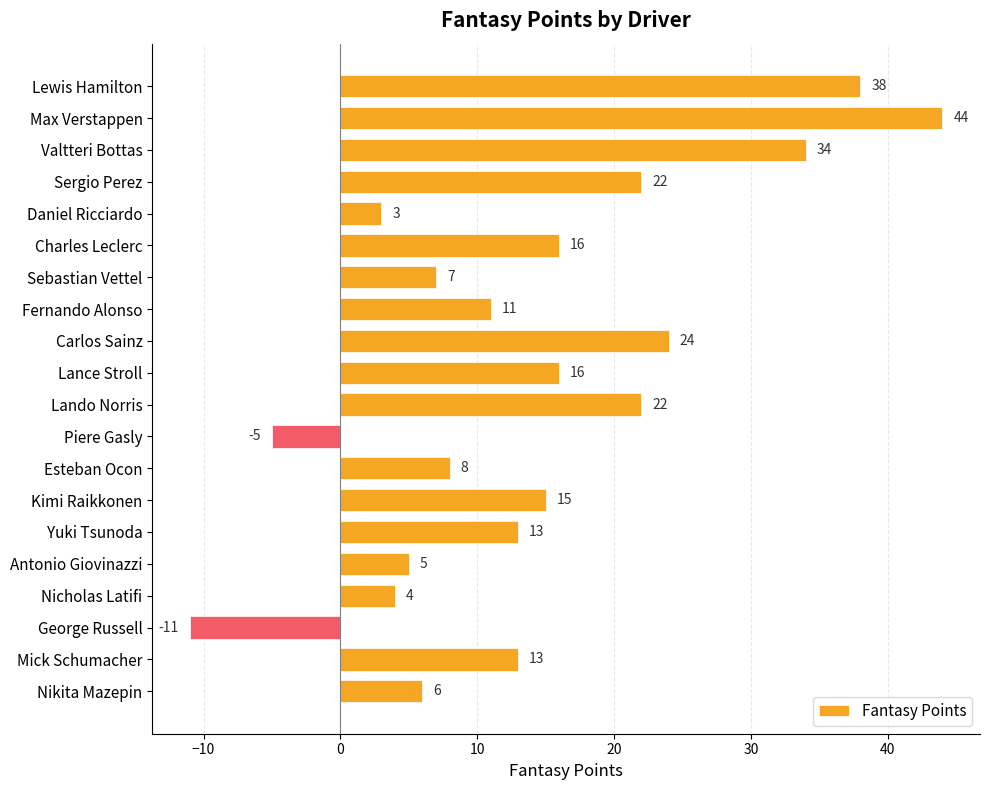

What is the label of the 9th bar from the top?

Carlos Sainz